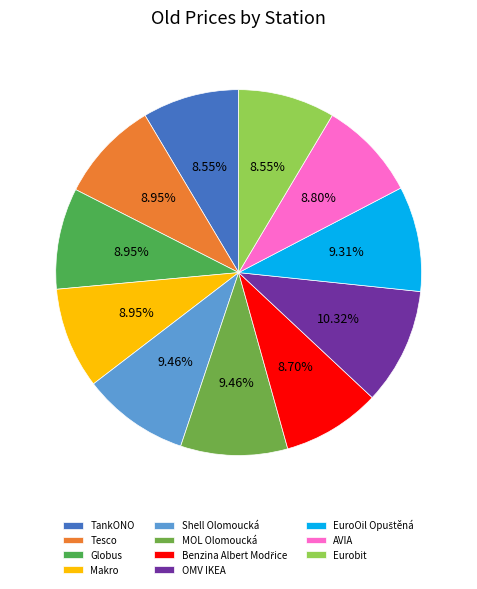

What percentage do EuroOil Opuštěná and OMV IKEA together represent?

19.6%